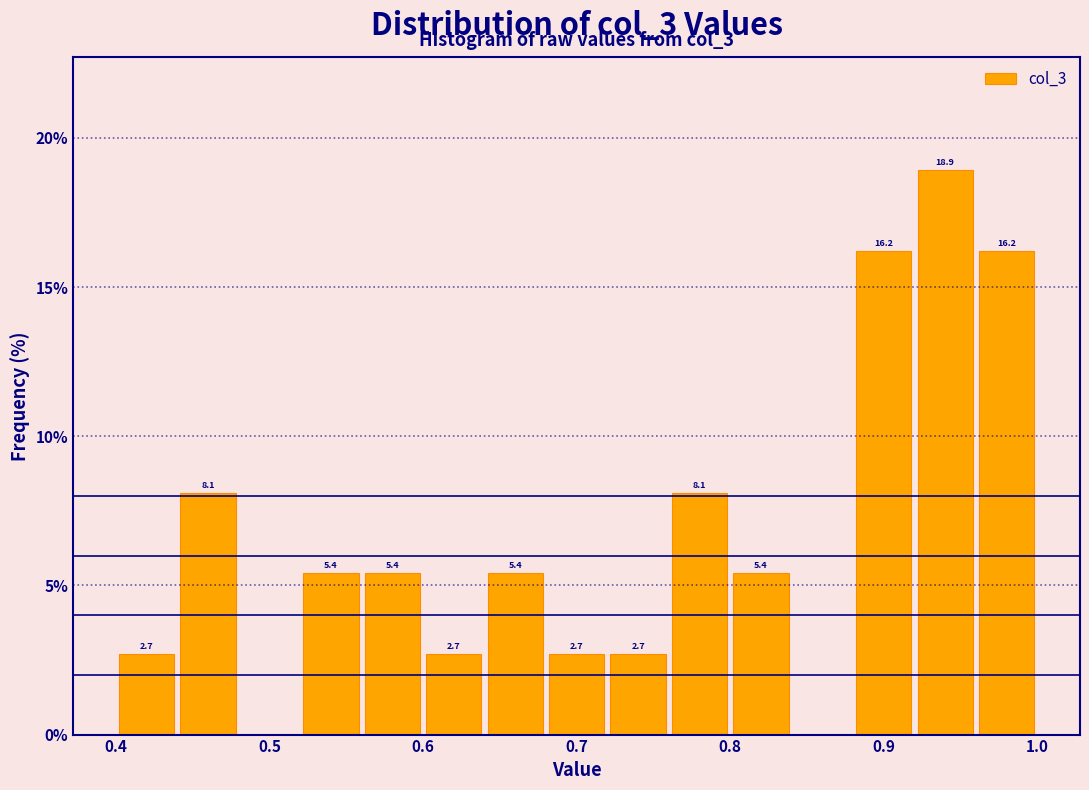

Over which range of the x-axis is the bar tallest?

0.92 to 0.96